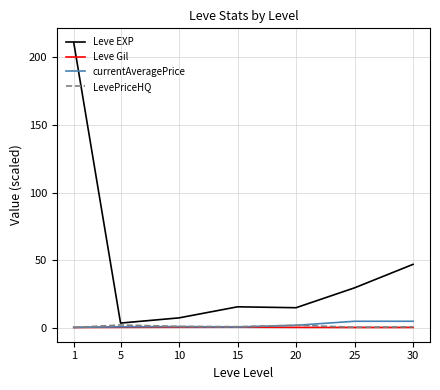

At how many categories does at least one series exceed 17?

3